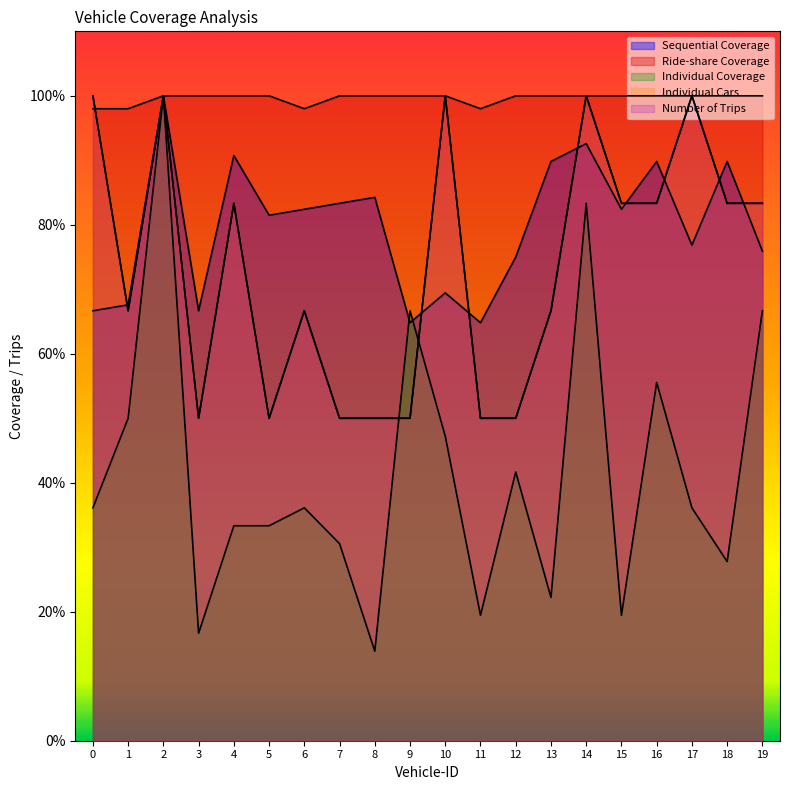

List the series in order of their peak value, lowest first.

Sequential Coverage, Ride-share Coverage, Individual Coverage, Individual Cars, Number of Trips